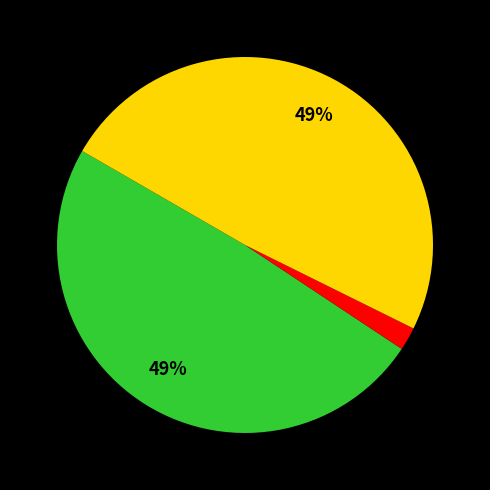

To the nearest percent, what is the difference between the largest and smallest slice percentages?

47%